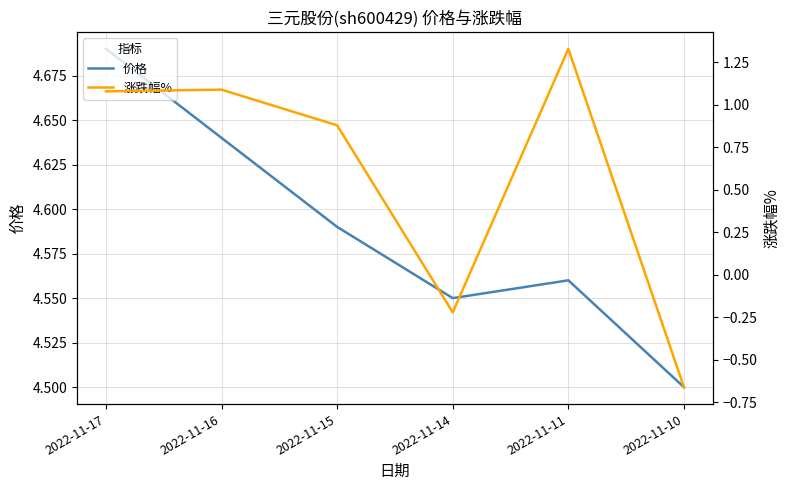

Which series has the largest total across all categories?

价格